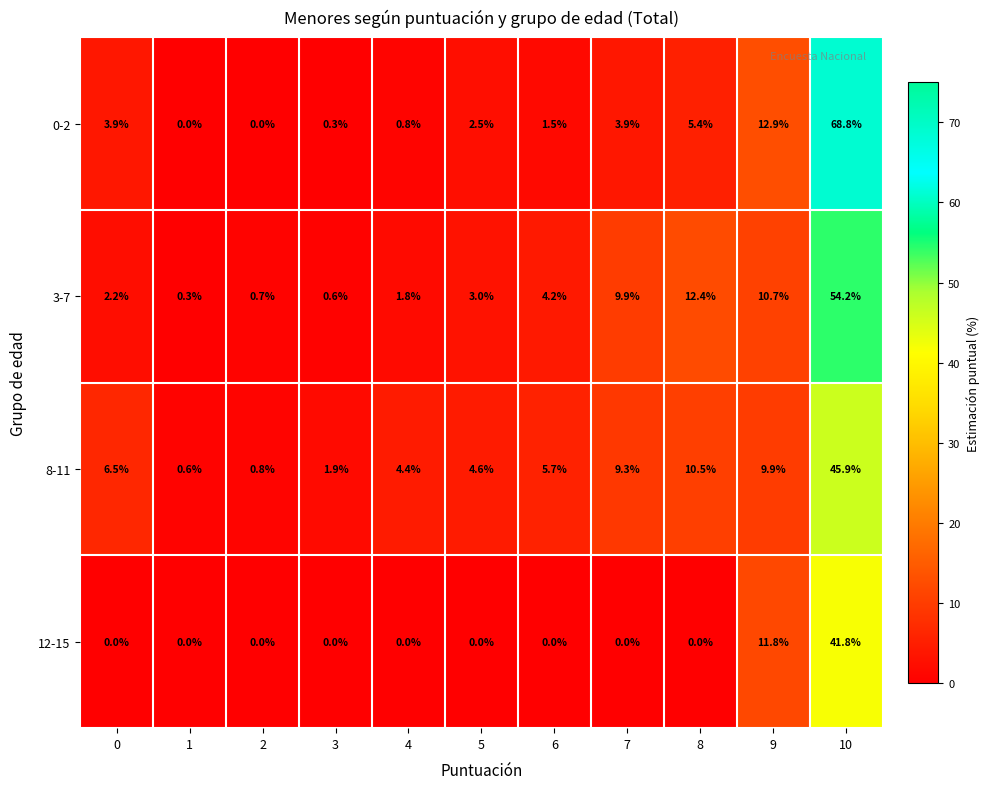

Between 2 and 6, which series saw the biggest shift?

8-11